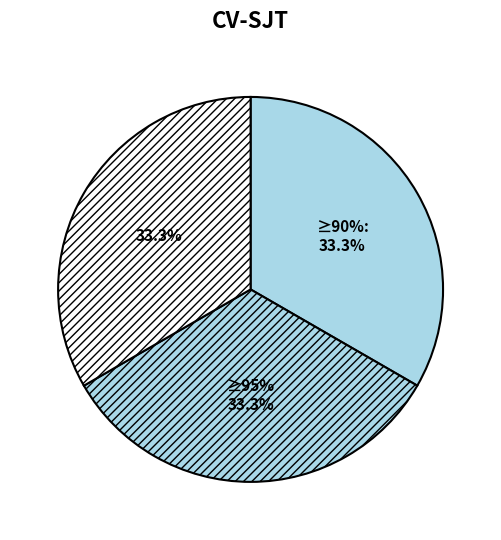

Count the number of slices in the pie.

3